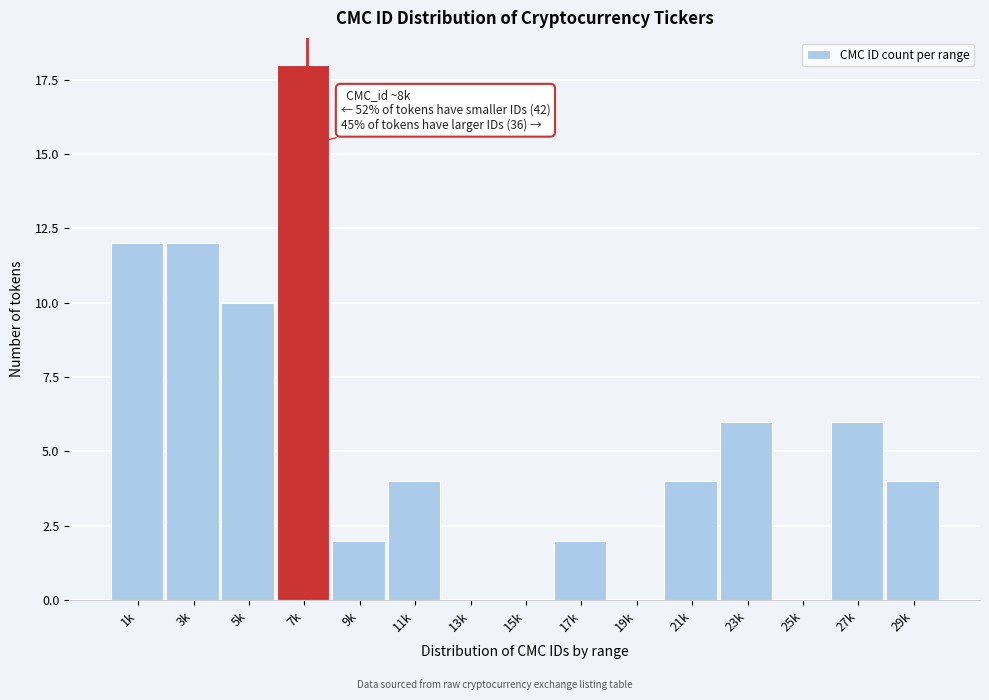

Reading left to right, extract all data points from this chart.

1k=12	3k=12	5k=10	7k=18	9k=2	11k=4	13k=0	15k=0	17k=2	19k=0	21k=4	23k=6	25k=0	27k=6	29k=4